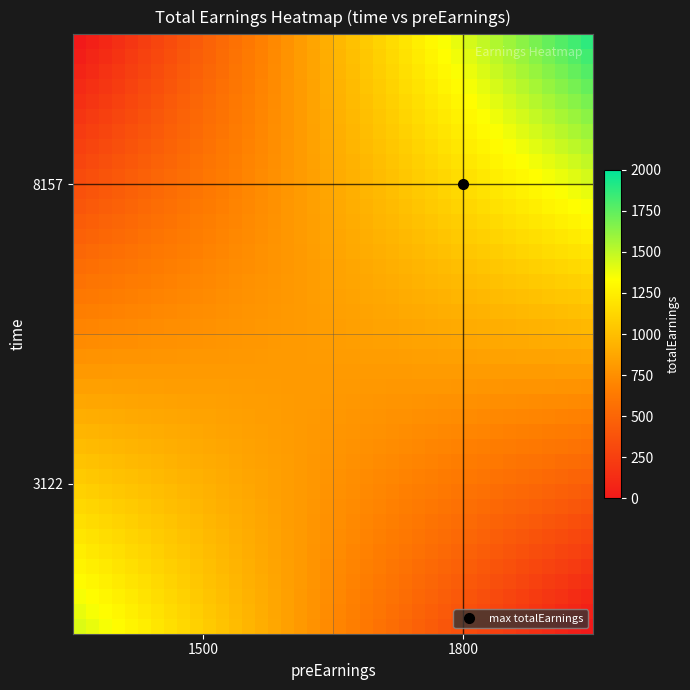

How many distinct data groups are displayed?

40